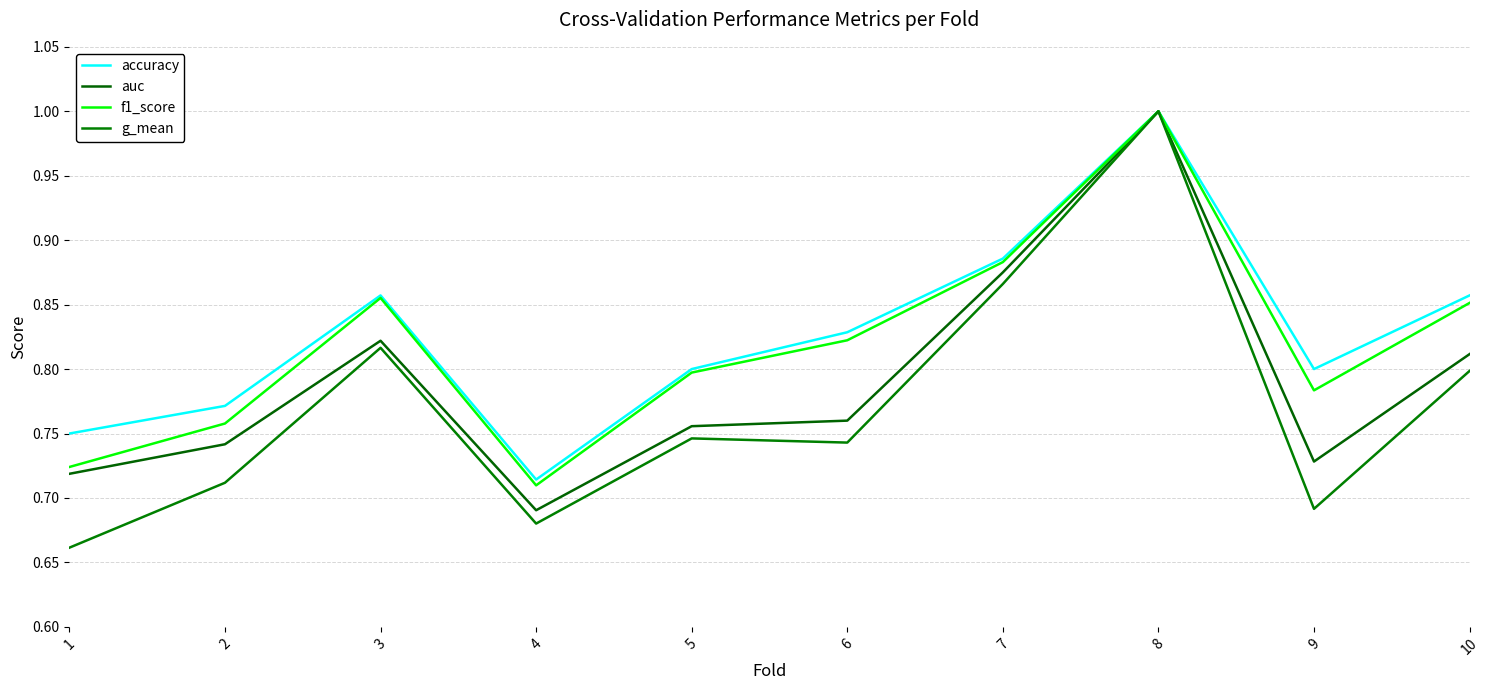

Which series changed the most between 6 and 9?

g_mean